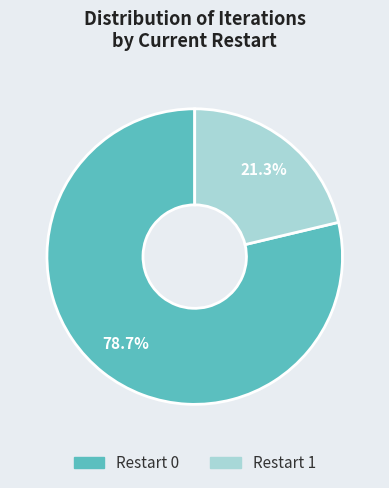

What percentage is NOT represented by Restart 0?

21.3%